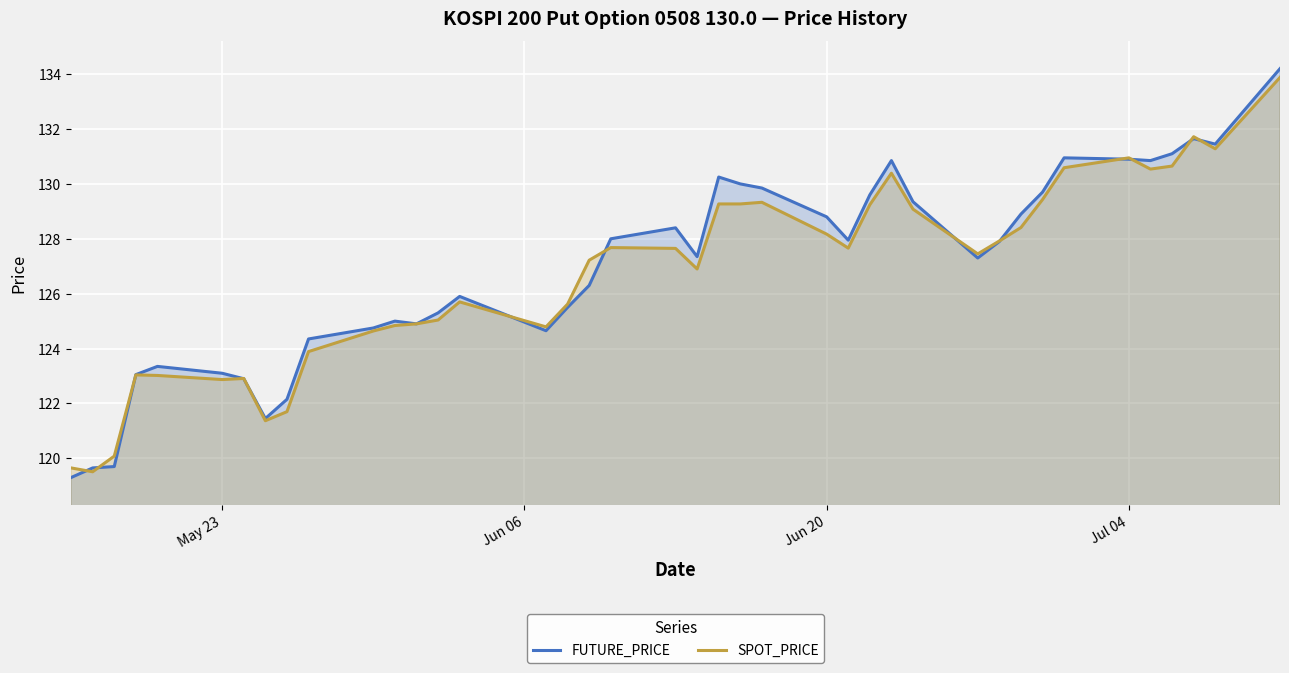

What is the minimum value for FUTURE_PRICE?

119.3